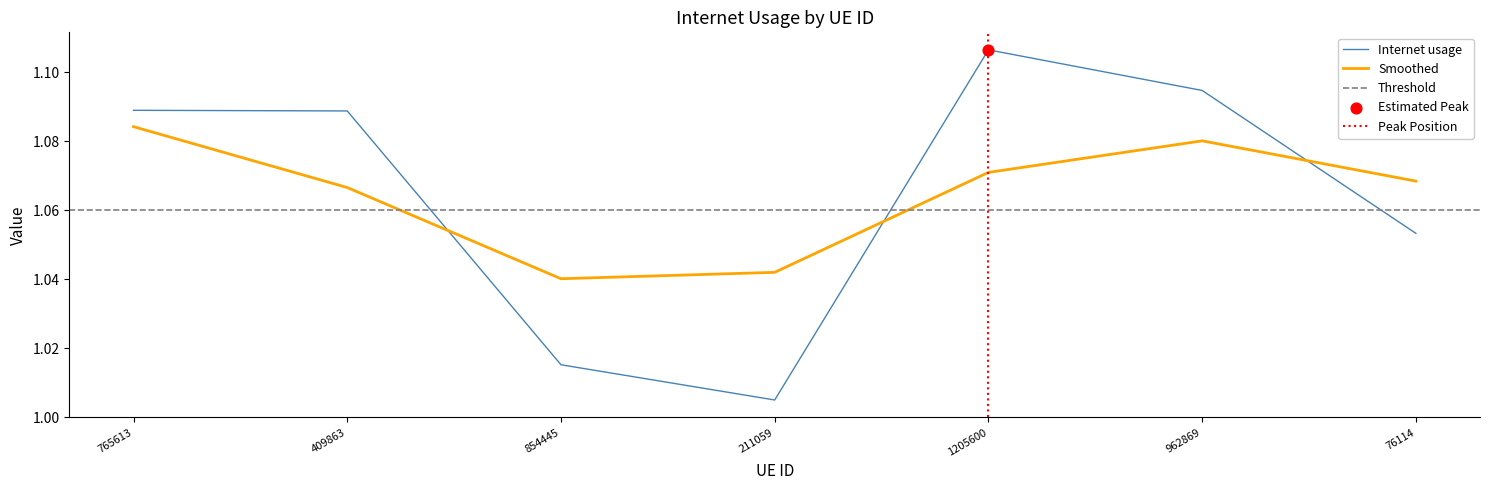

Between 409863 and 962869, which is larger?

962869